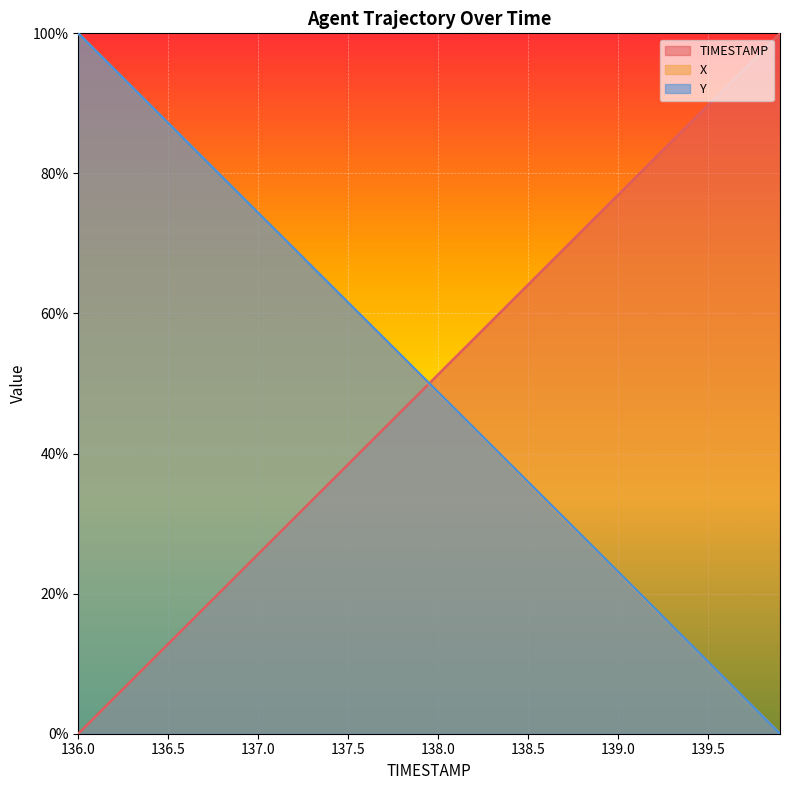

What is the difference between the second highest and minimum values in the Y series?

97.4